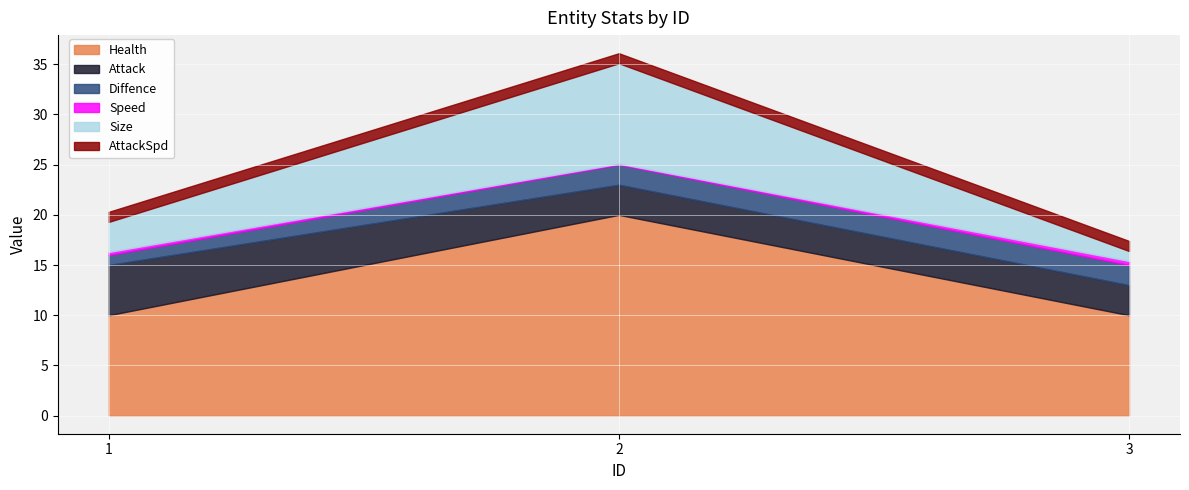

Reading right to left, extract all data points from this chart.

Health: 10.0	20.0	10.0
Attack: 3.0	3.0	5.0
Diffence: 2.0	2.0	1.0
Speed: 0.4	0.1	0.3
Size: 1.0	10.0	3.0
AttackSpd: 1.0	1.0	1.0